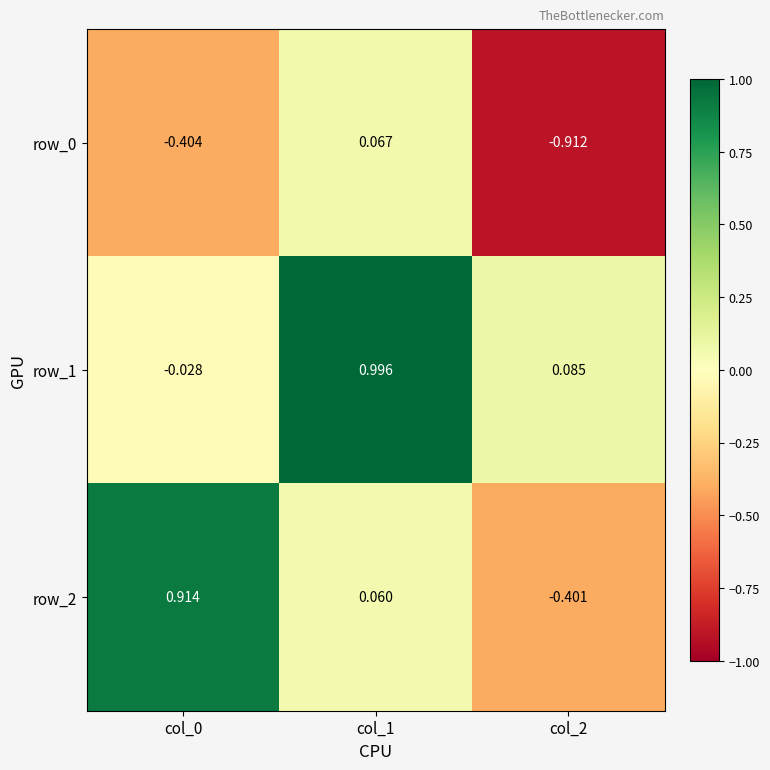

Is the value of row_0 at col_0 greater than the value of row_2 at col_1?

No